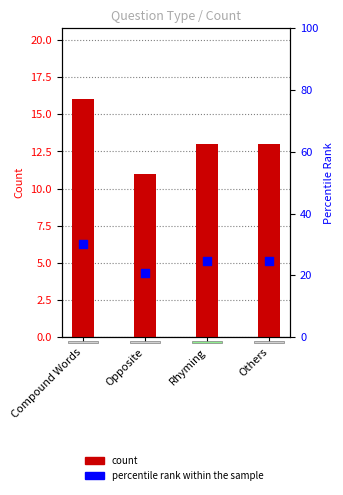

Which series reaches the maximum Y coordinate?

percentile rank within the sample